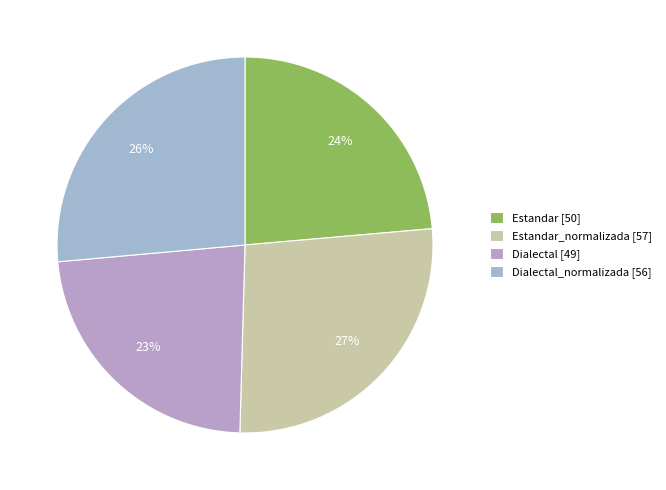

How many segments does this pie chart have?

4